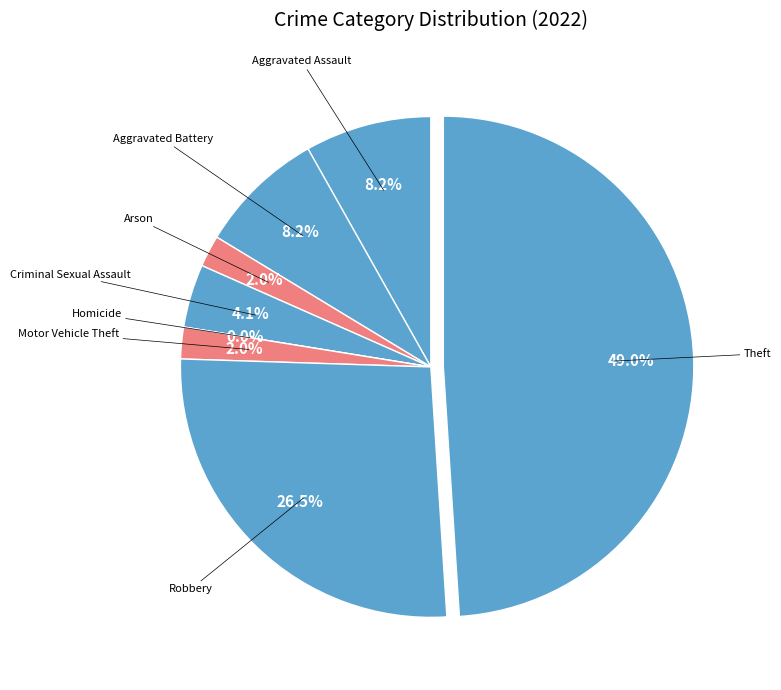

Is there any slice that represents more than half of the pie?

No